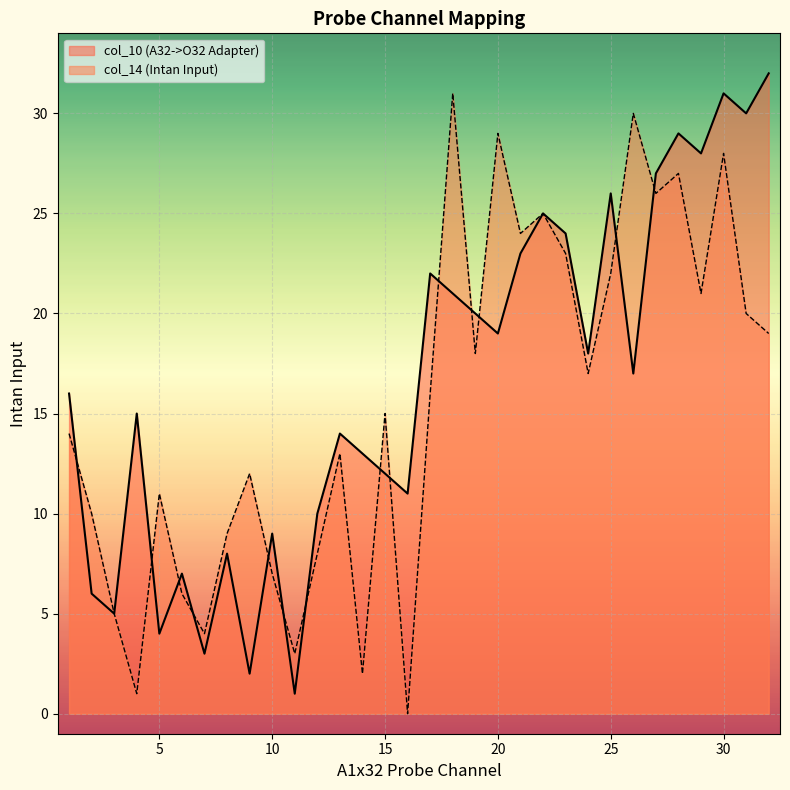

Count the number of data series in this chart.

2